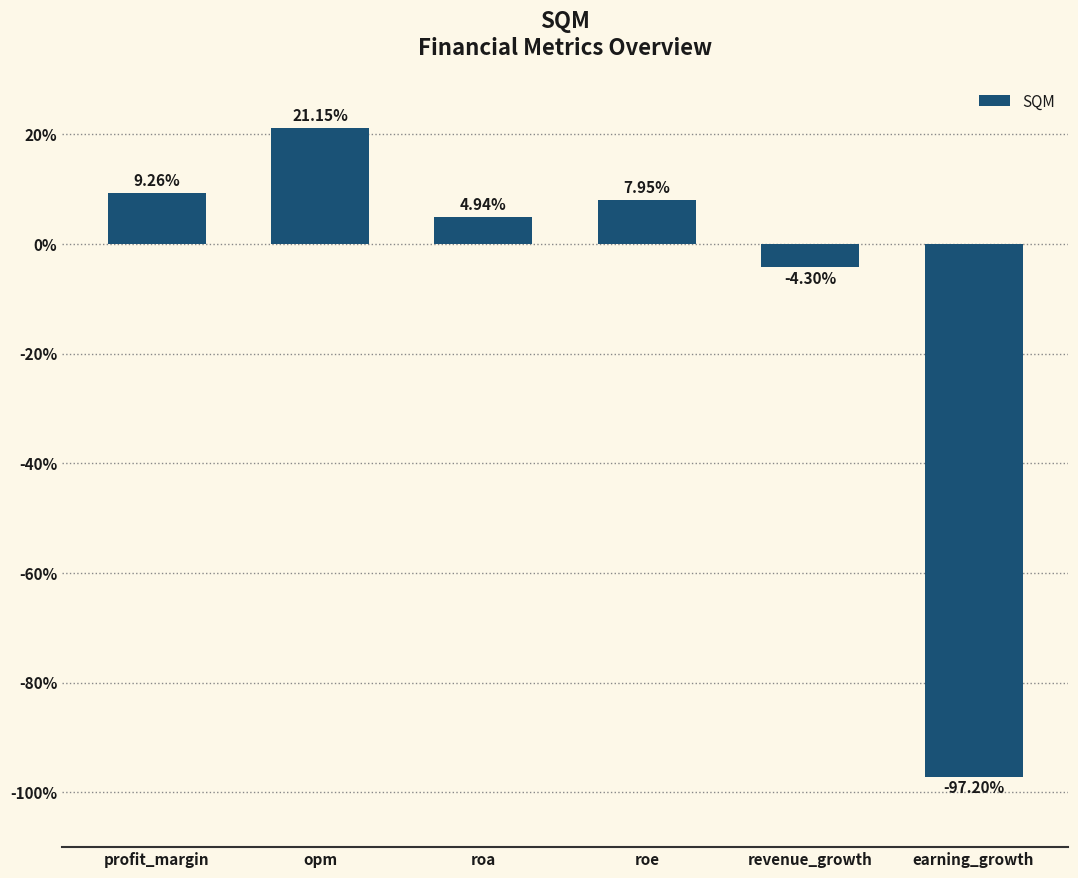

Where is the data nearest to the value -38?

revenue_growth